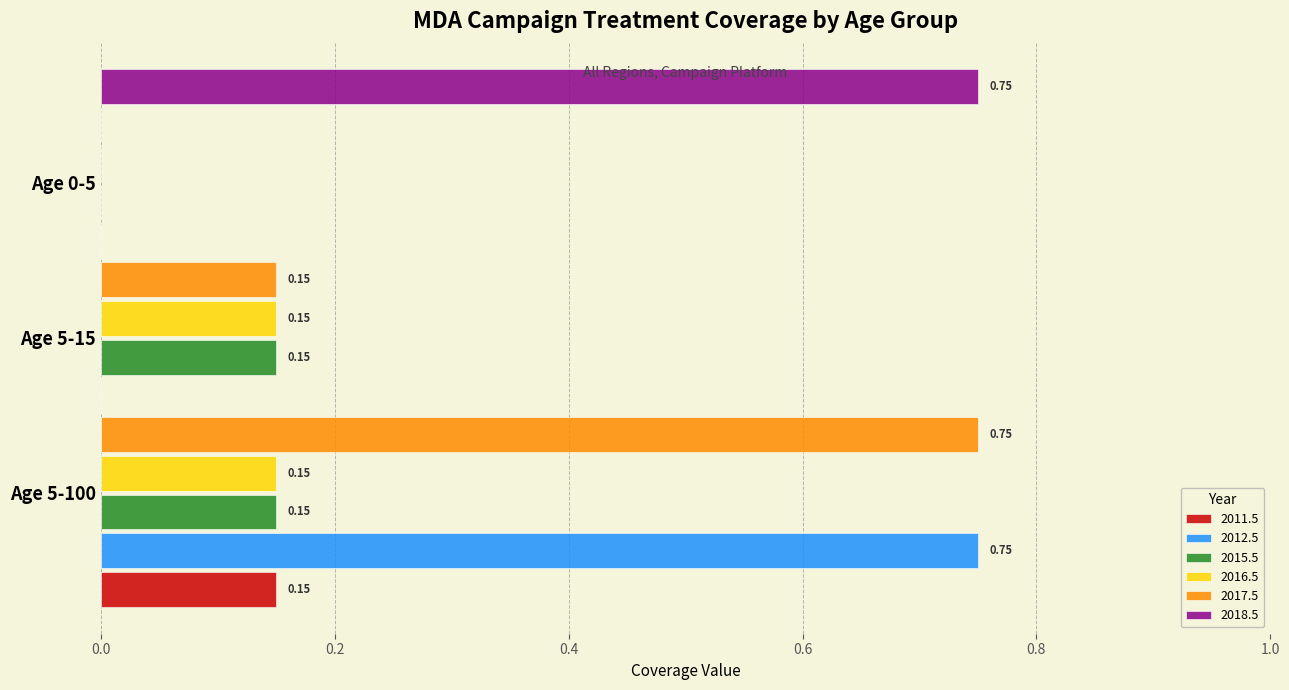

At how many categories does at least one series exceed 0?

3